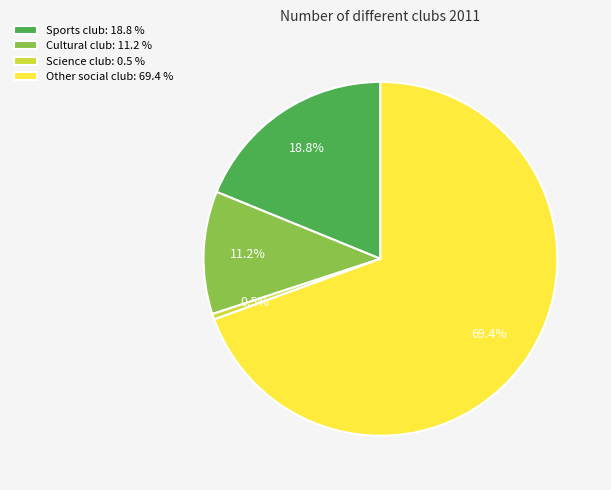

Approximately how many times larger is the value at Other social club compared to Science club?

134.0